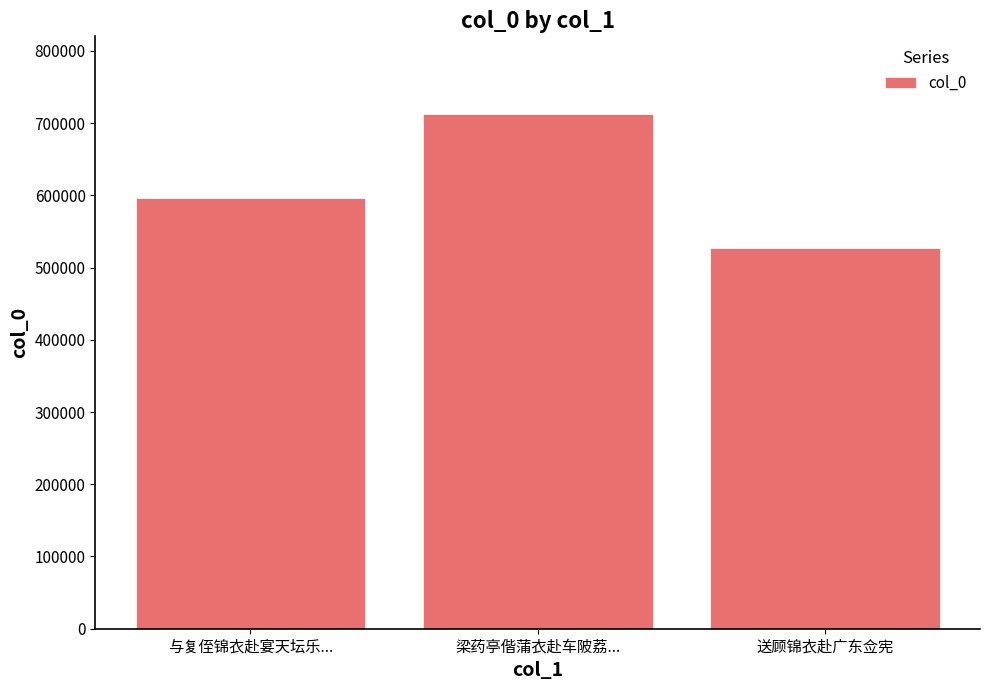

What is the sum of all values?

1837449